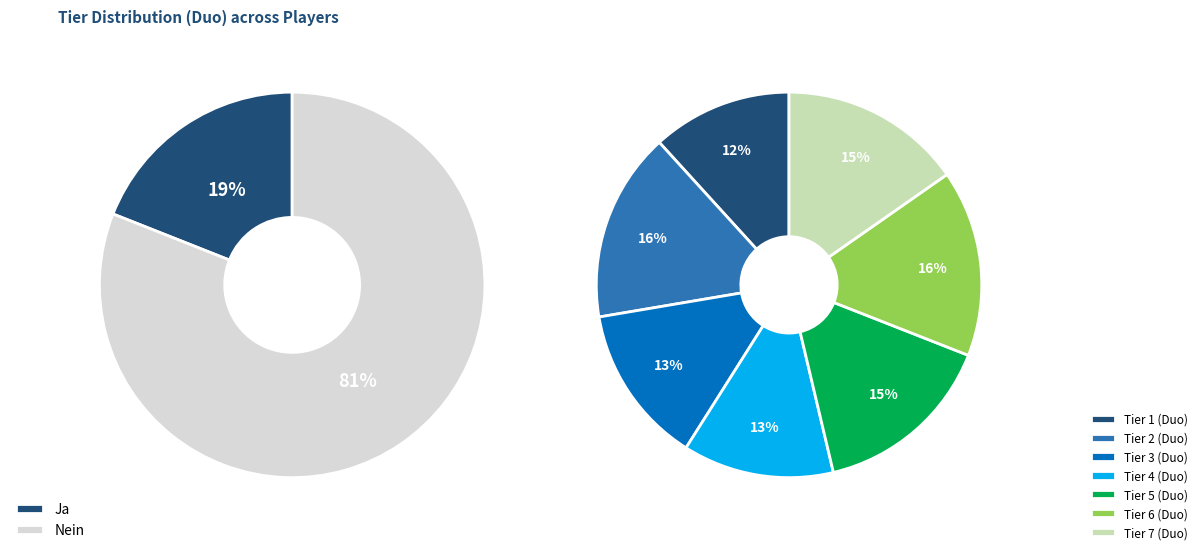

To the nearest percent, what is the combined percentage of Tier 7 (Duo) and Tier 6 (Duo)?

31%